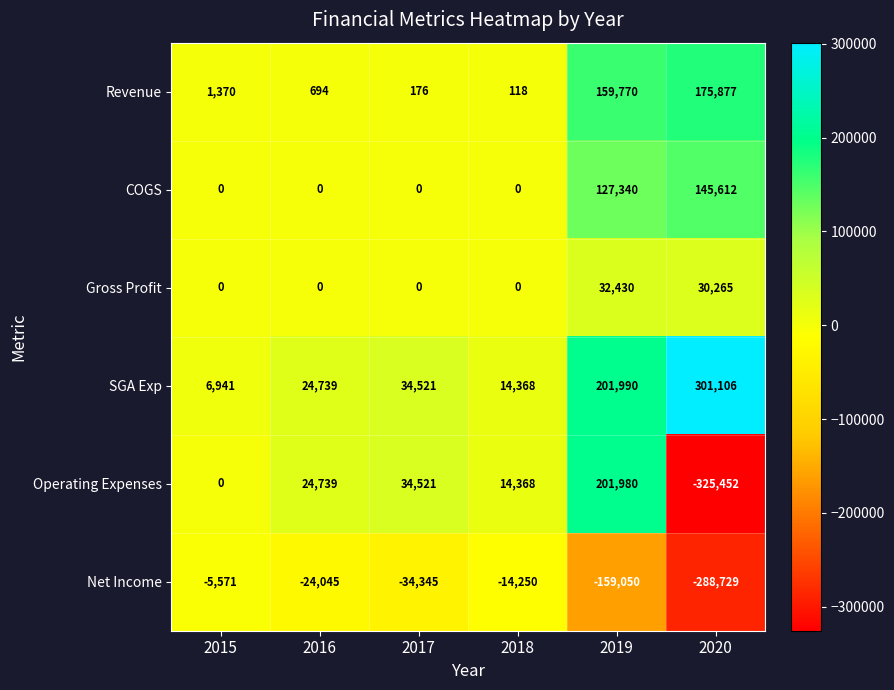

What is the sum of all Gross Profit values?

62695